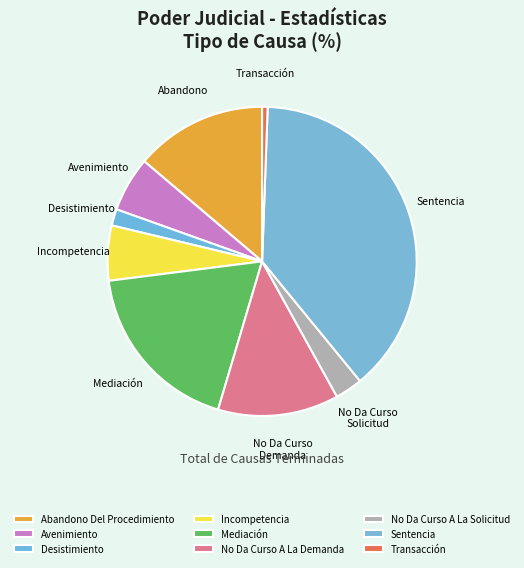

To the nearest percent, what is the difference between the largest and smallest slice percentages?

38%